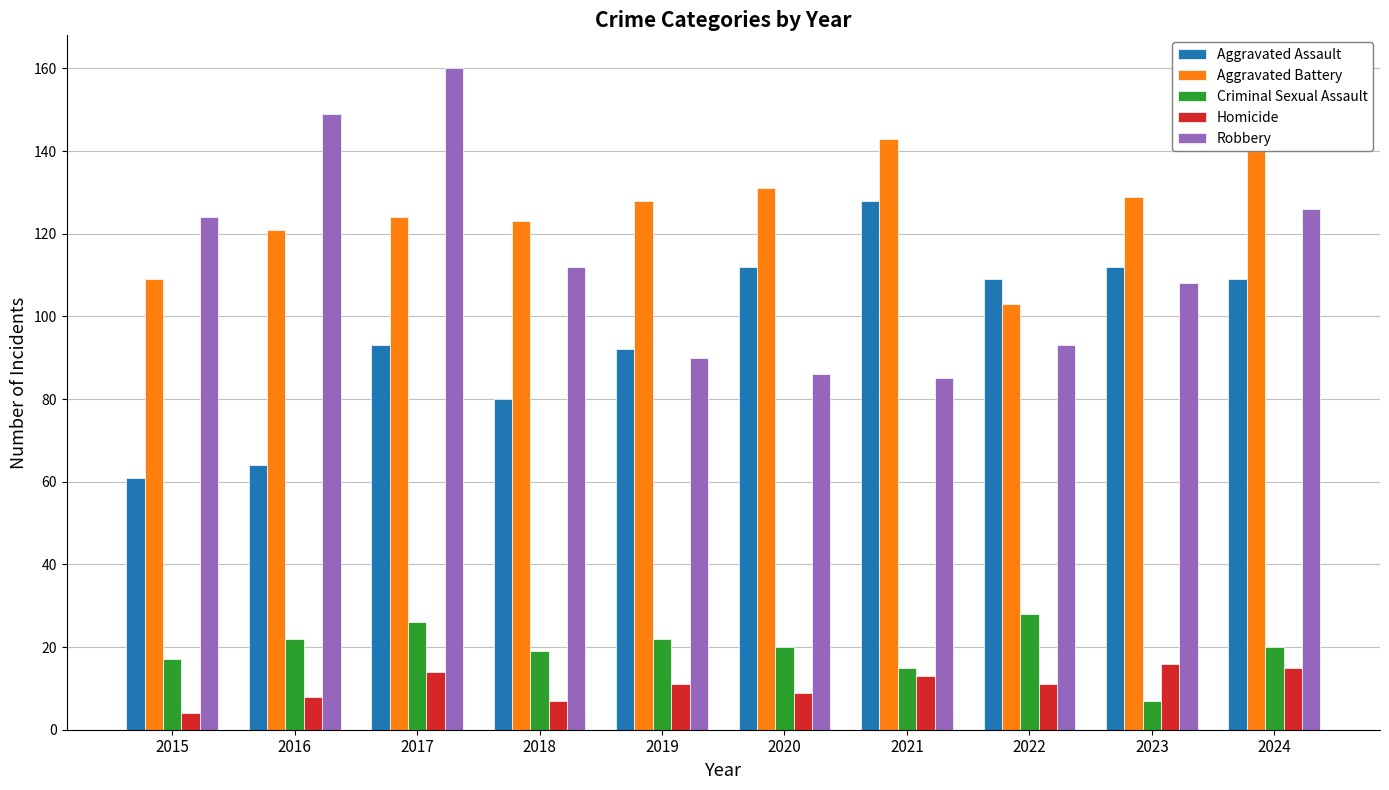

What is the value of the Aggravated Battery bar at the 1st from the left?

109